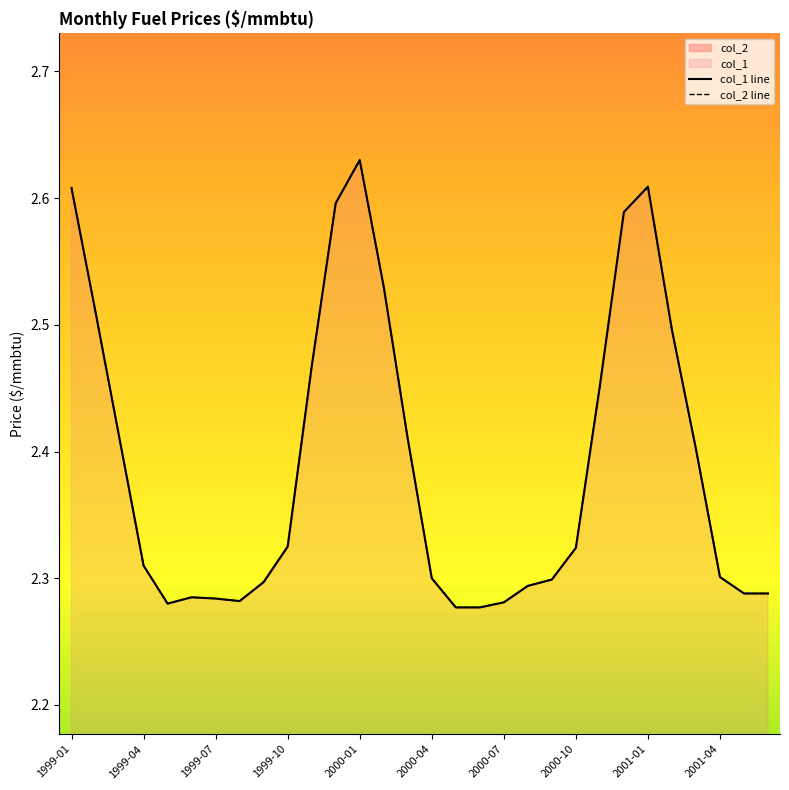

Is it true that col_2 line equals 2.5 at 10?

True